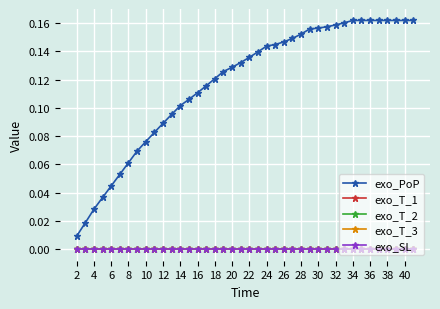

Does the chart have visible grid lines?

Yes